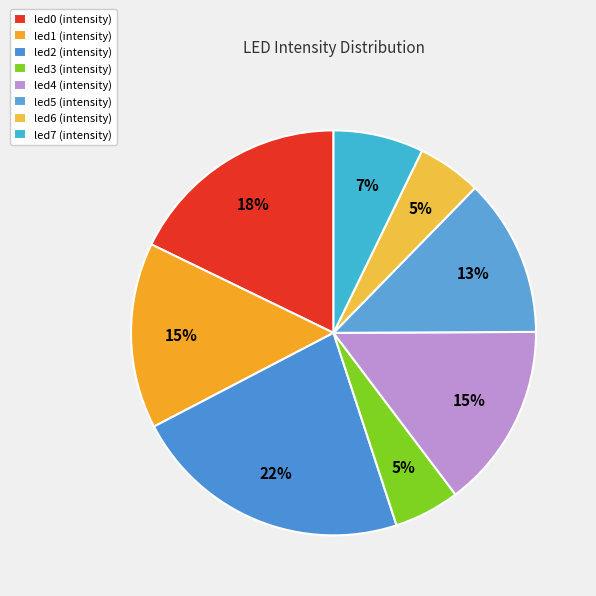

Count the number of slices in the pie.

8